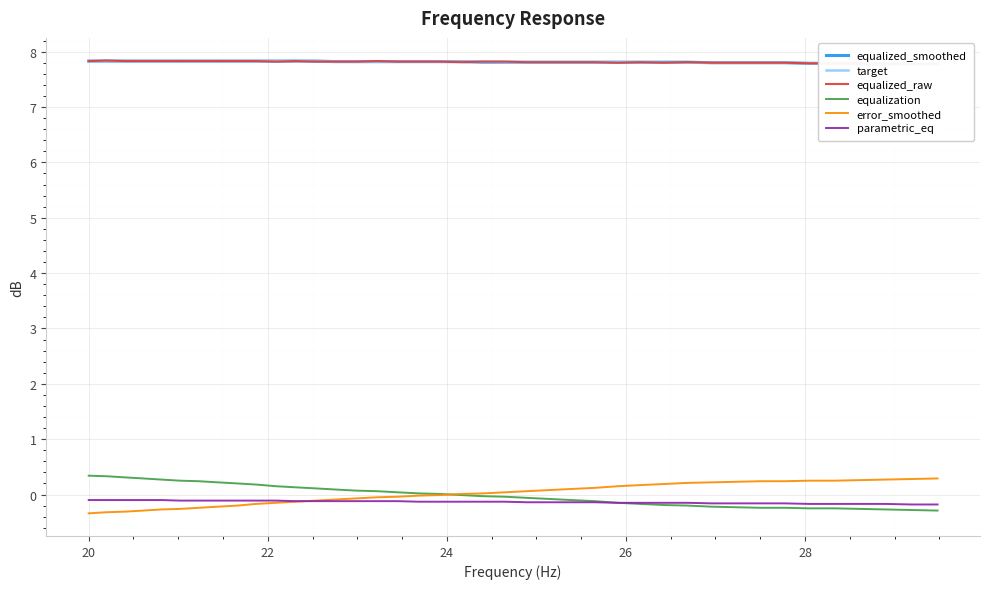

How many categories are shown in the chart?

40